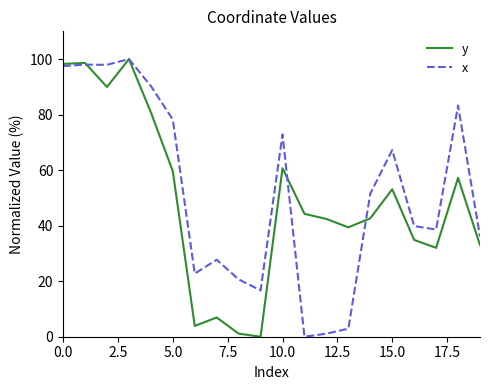

Which series ends up on top after the final intersection of y and x?

x